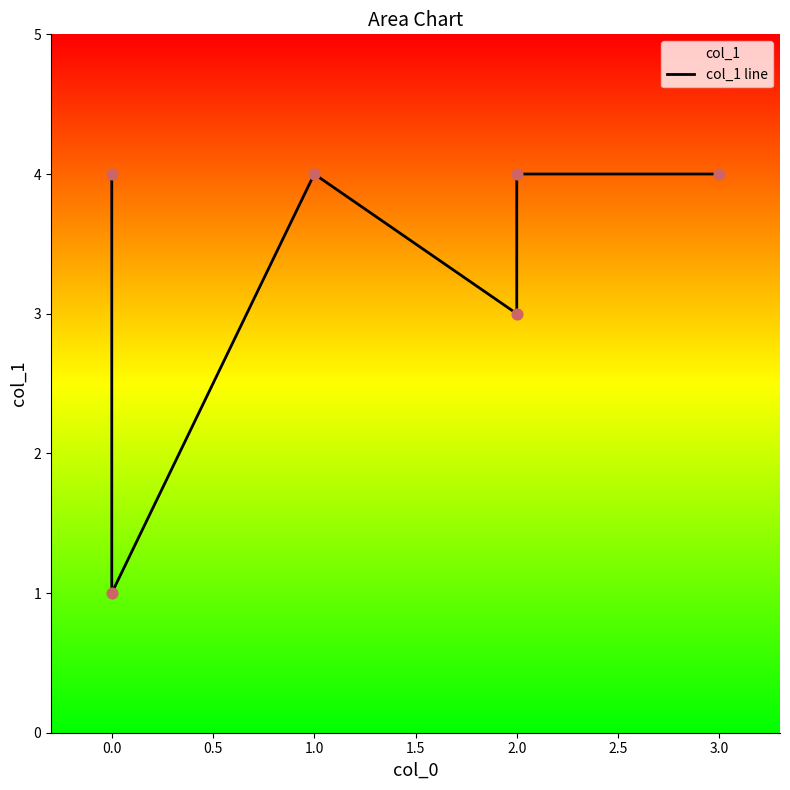

What is the change in value from 0.0 to 3.0?

+3